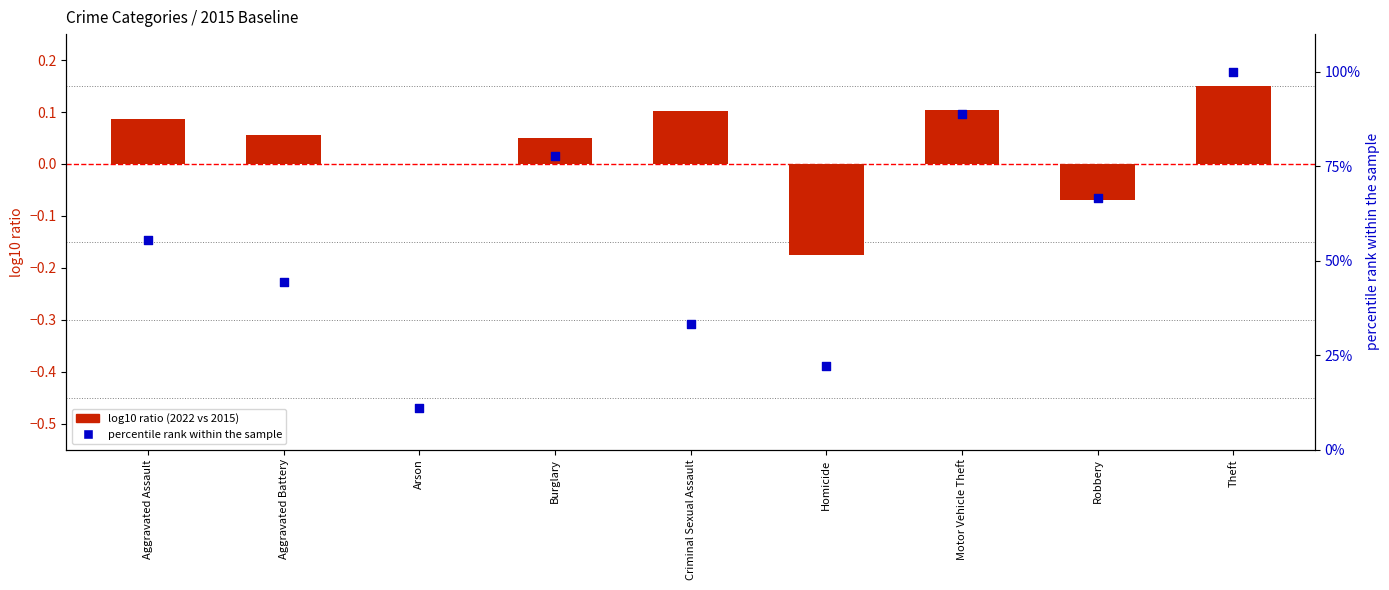

Which series contains the highest Y value?

percentile rank within the sample